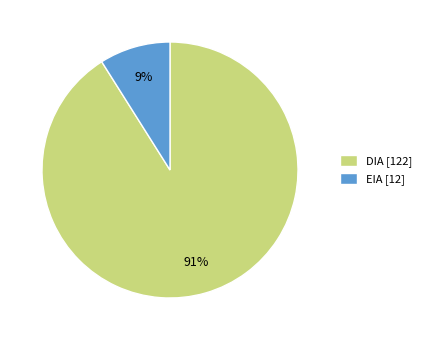

Rank the categories by value from lowest to highest.

EIA, DIA